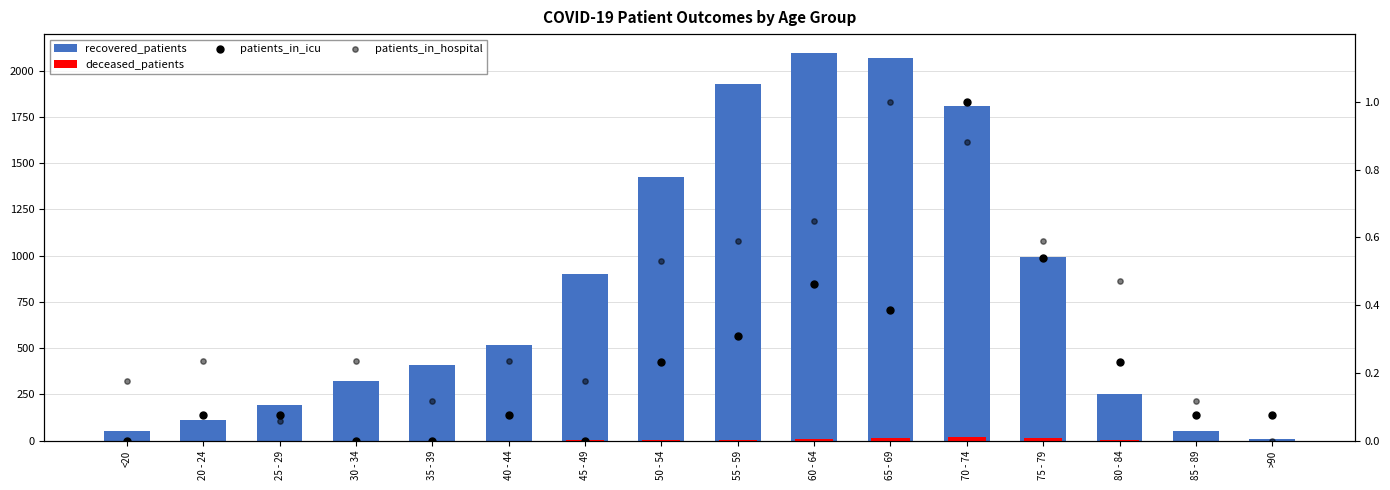

What are all the series names shown in the legend?

recovered_patients, deceased_patients, patients_in_icu, patients_in_hospital